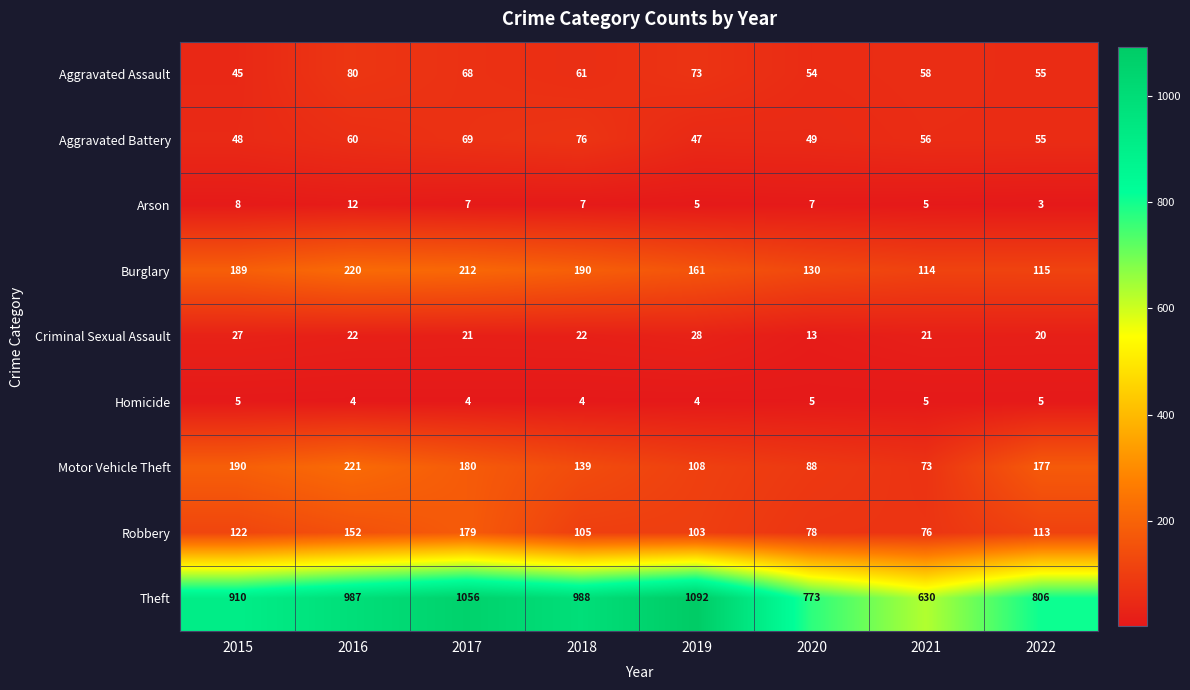

Is it true that Aggravated Battery equals 47 at 2019?

True